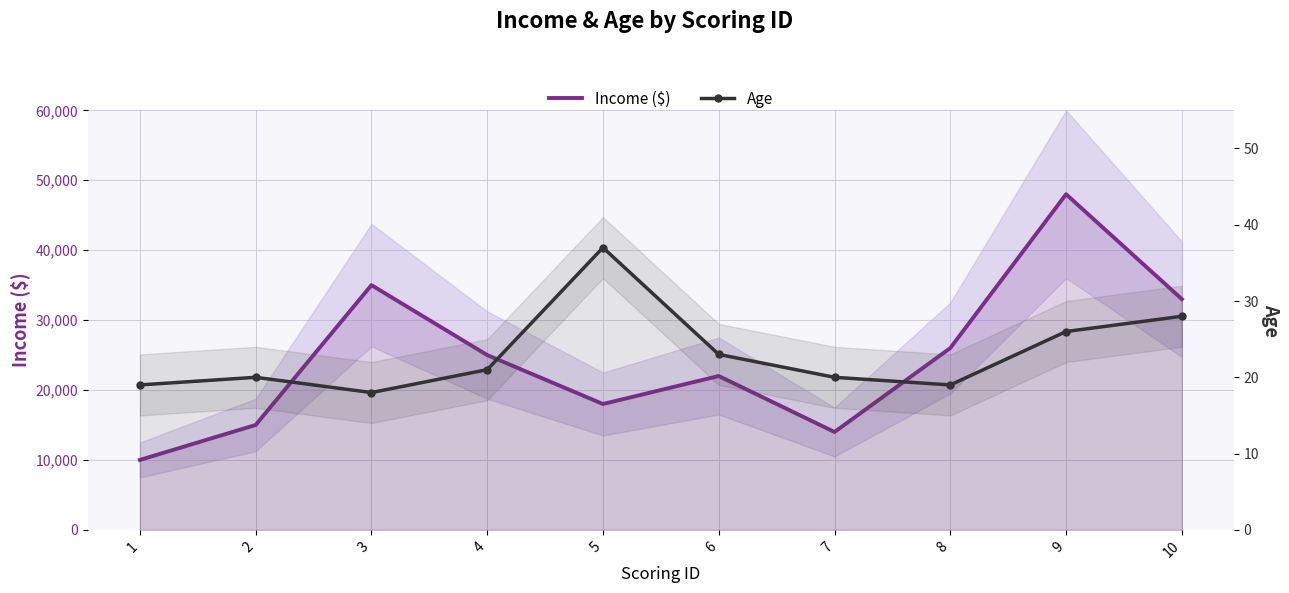

Reading left to right, what are all the values shown in this chart?

Income ($): 1=10000	2=15000	3=35000	4=25000	5=18000	6=22000	7=14000	8=26000	9=48000	10=33000
Age: 1=19	2=20	3=18	4=21	5=37	6=23	7=20	8=19	9=26	10=28